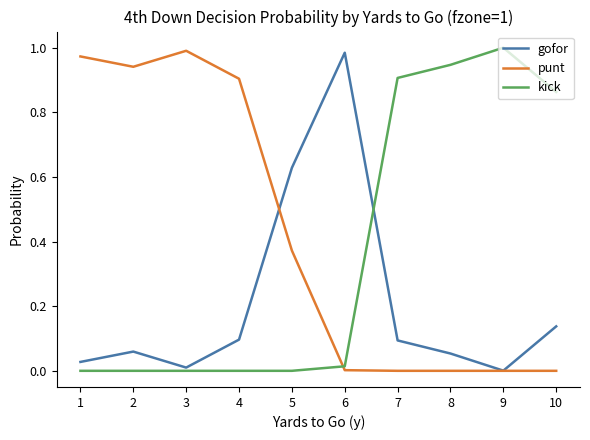

Which category has the highest value in the gofor series?

6